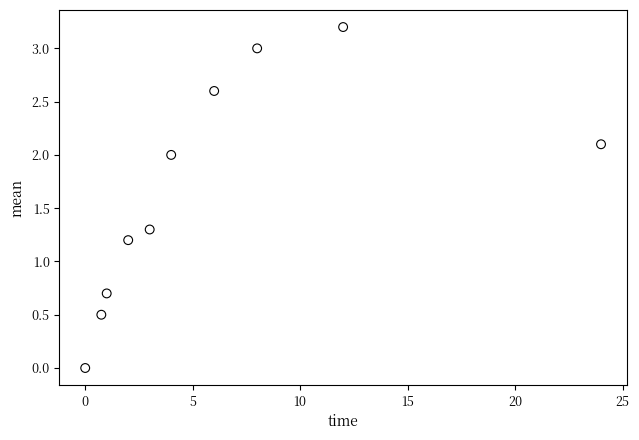

What is the range of X values (max minus min)?

24.0